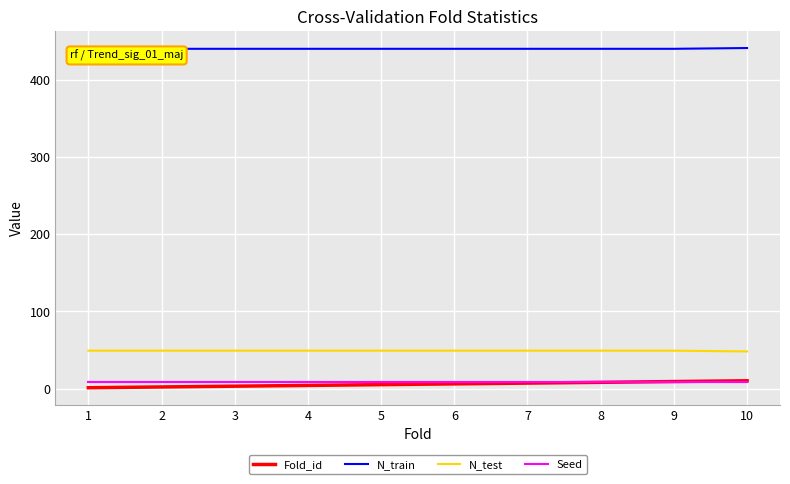

Is the value of Fold_id at 4 greater than the value of N_train at 9?

No